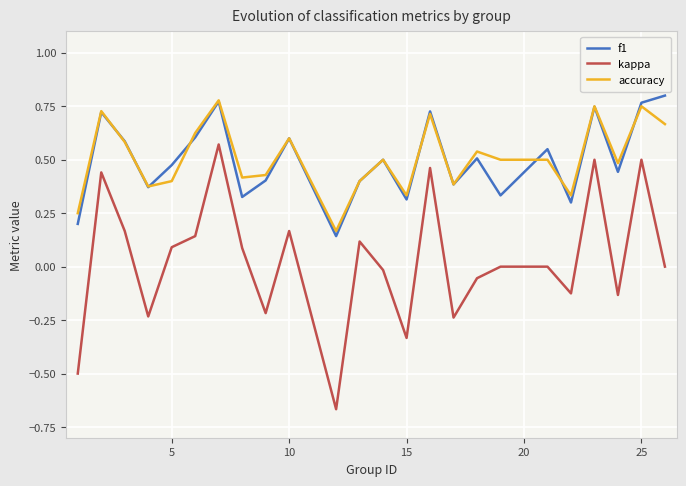

True or false: kappa and accuracy cross at least once.

False